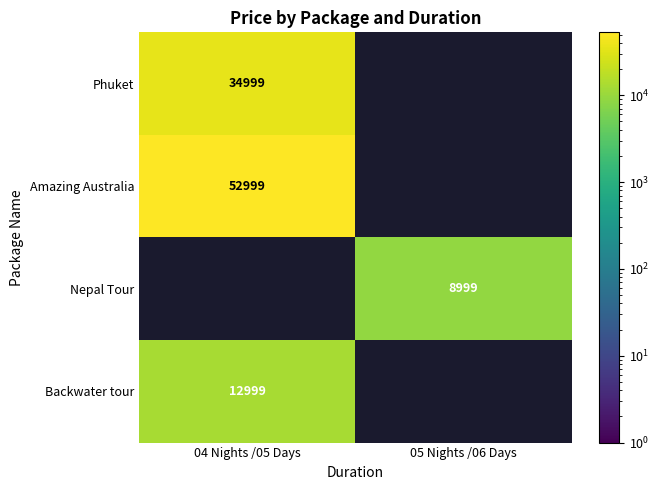

At how many categories does at least one series exceed 27154?

1